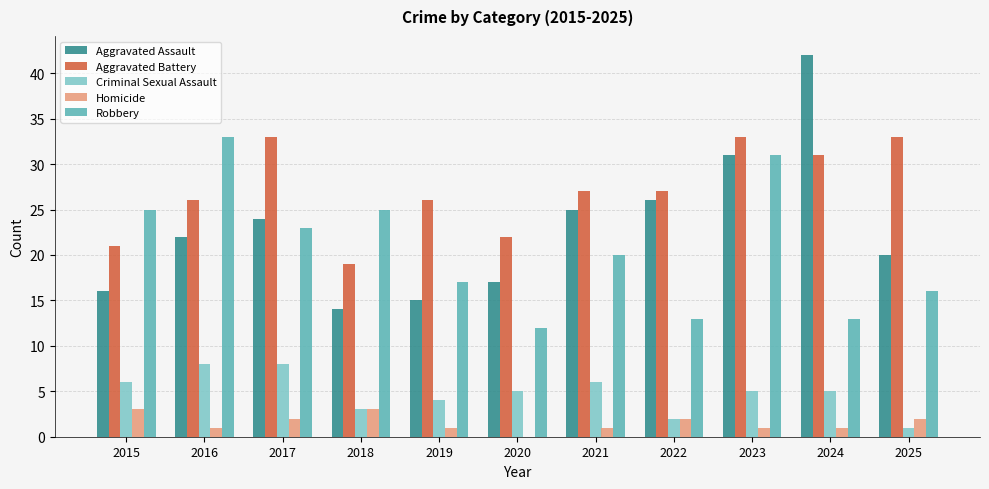

Does the chart contain stacked bars?

No